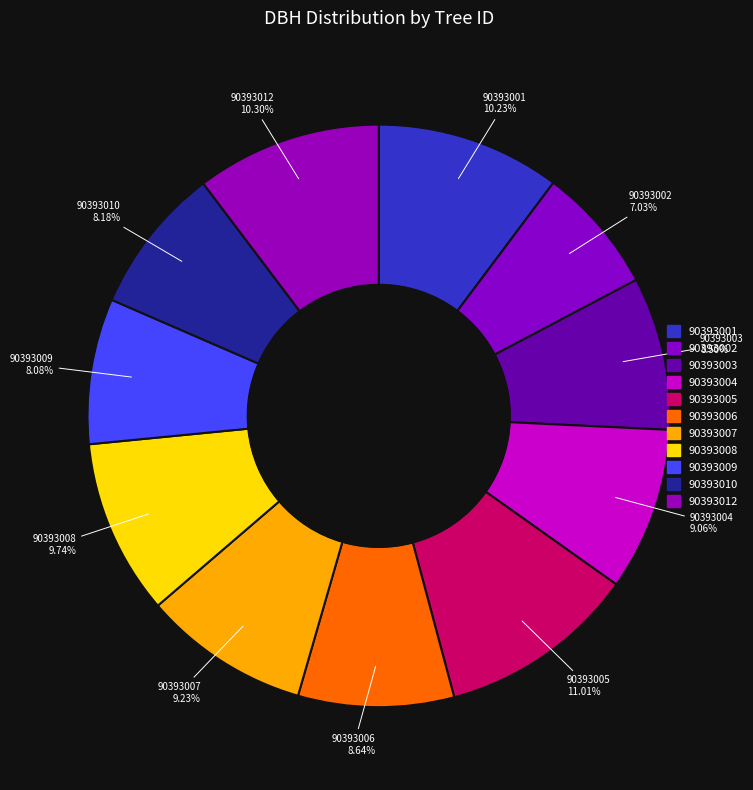

The 90393003 slice represents 9% of the pie. True or false?

True